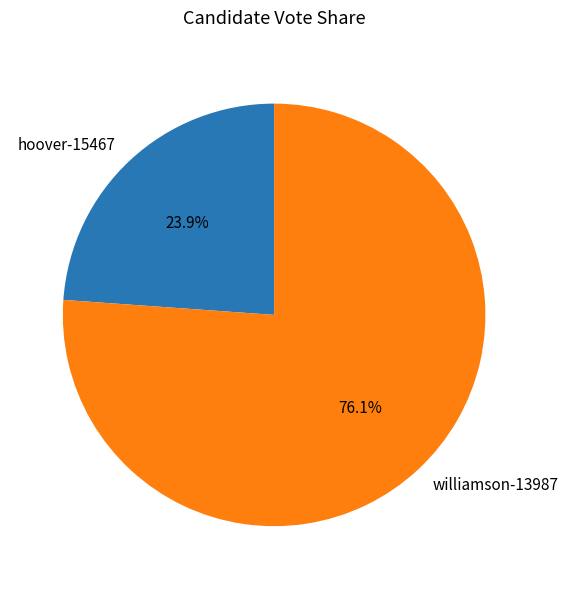

Rank the categories by value from highest to lowest.

williamson-13987, hoover-15467